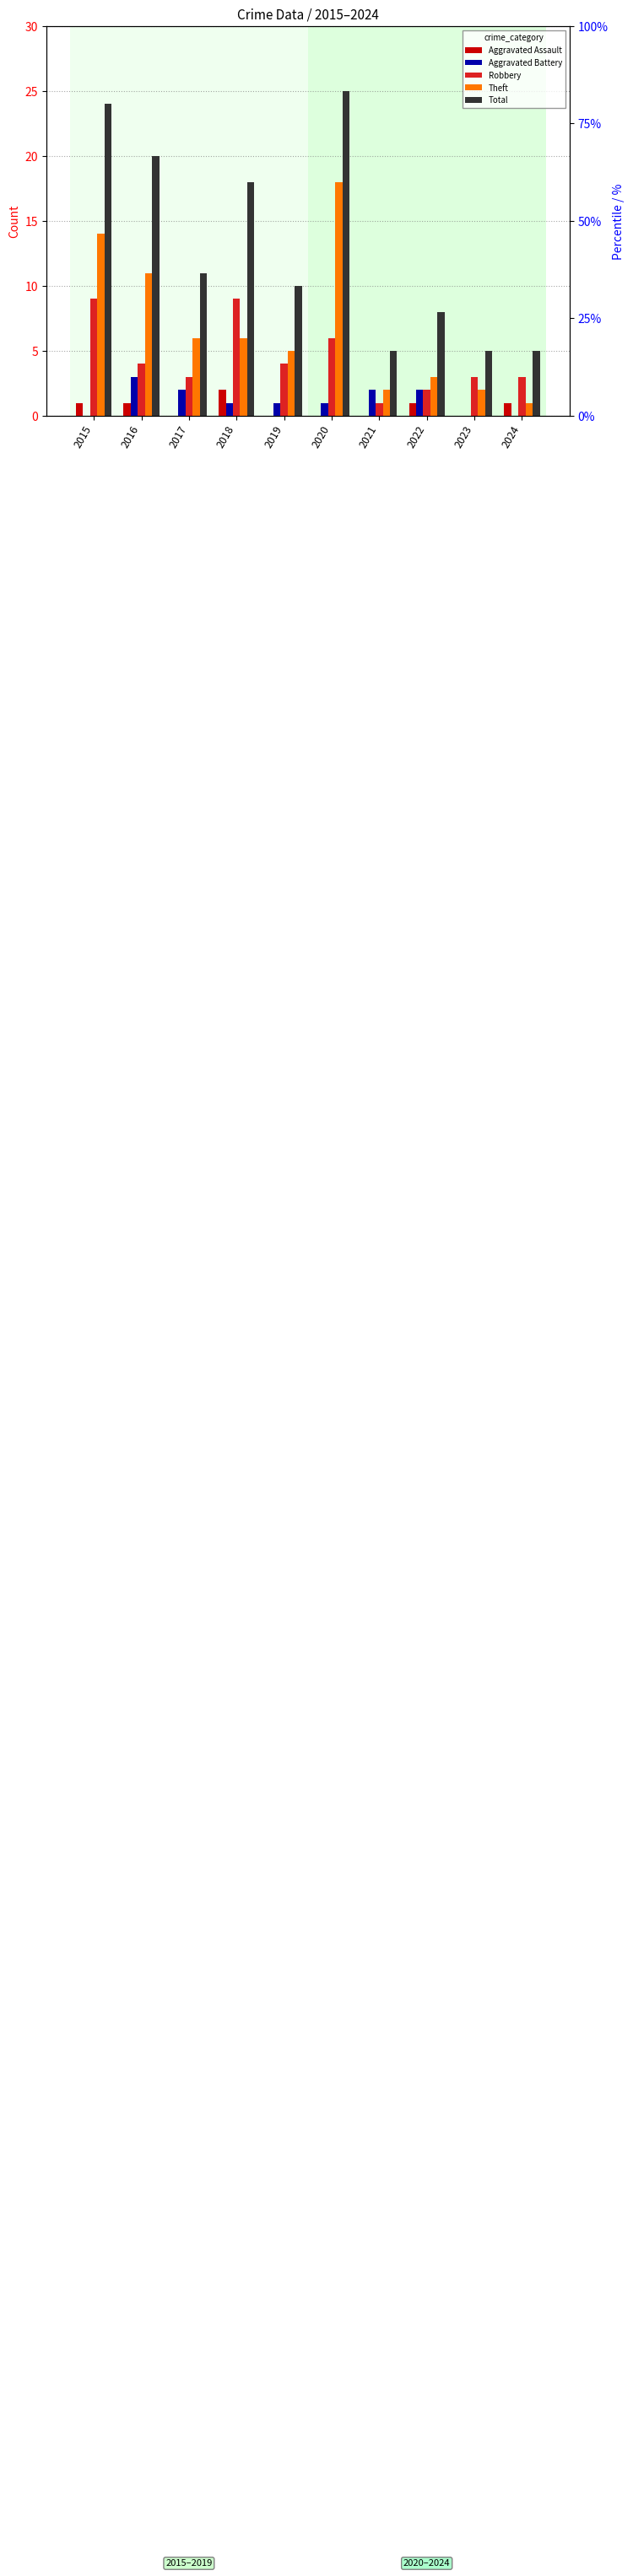

How many bars are there in each group?

5